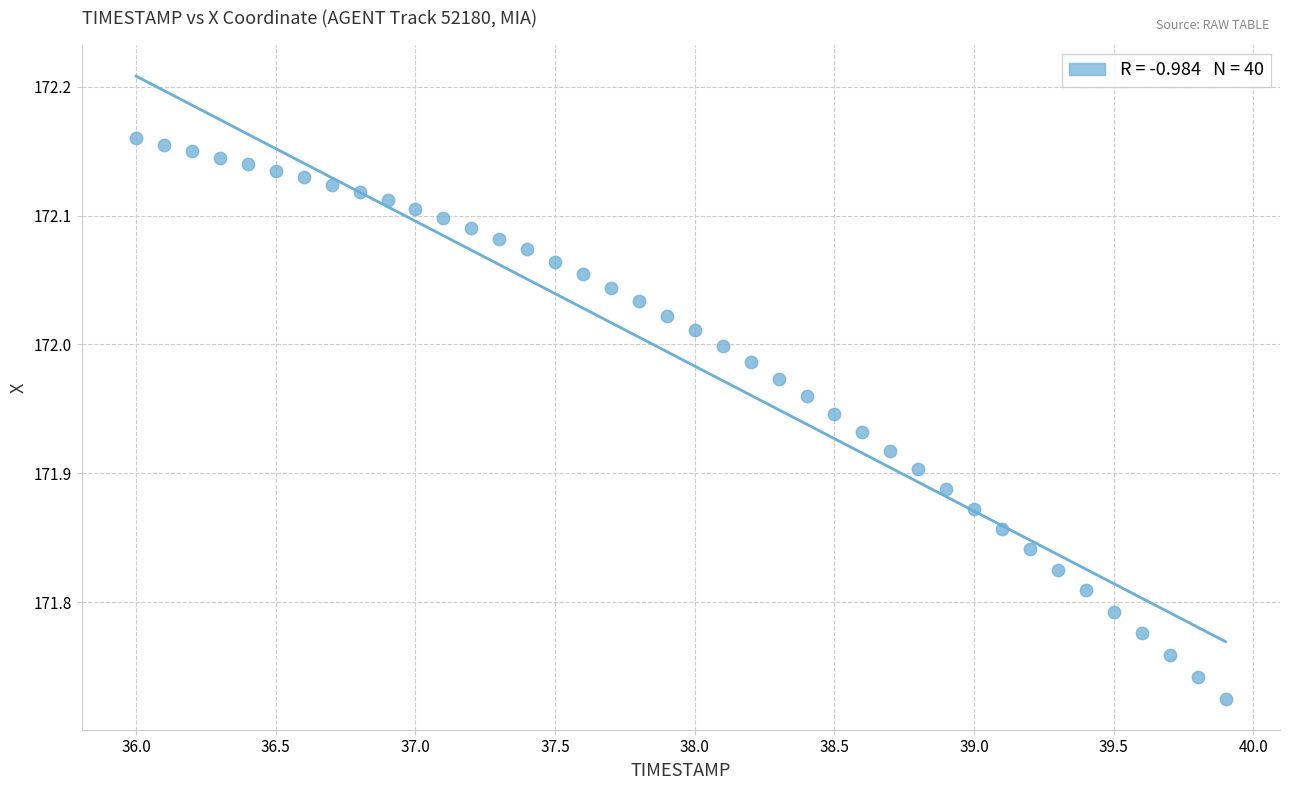

What is the range of Y values (max minus min)?

0.4